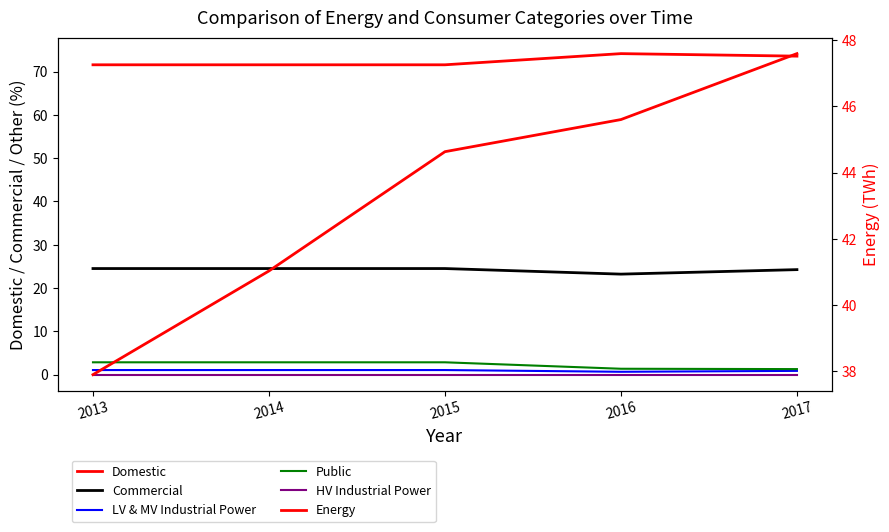

True or false: Domestic has a value of 71.6 at 2014.

True